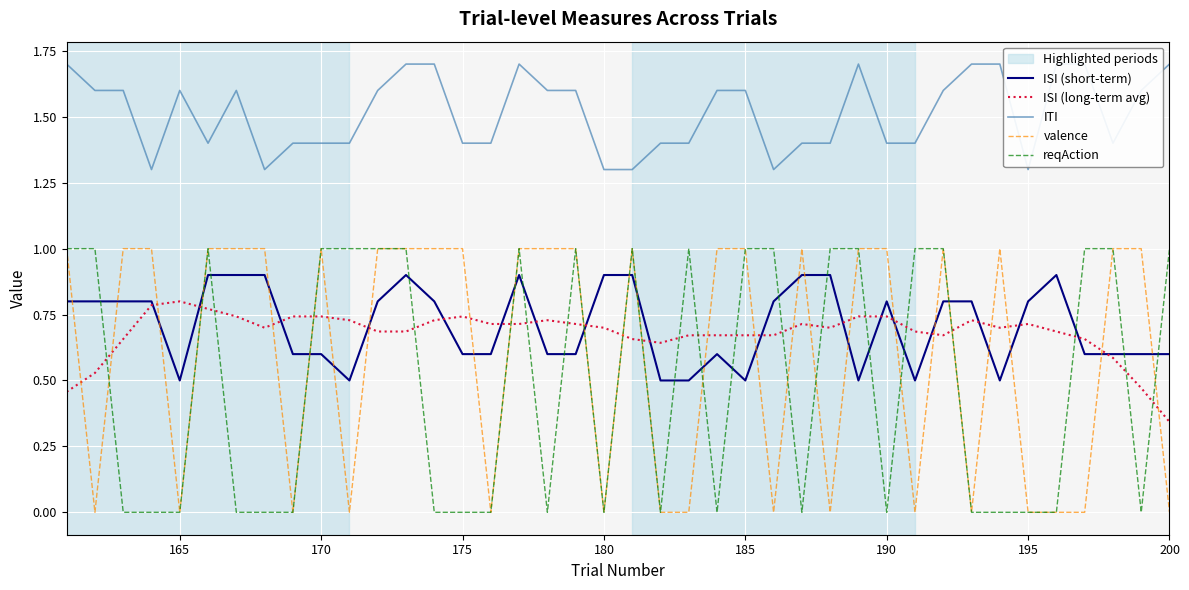

True or false: ISI (short-term) and reqAction intersect in this chart.

True